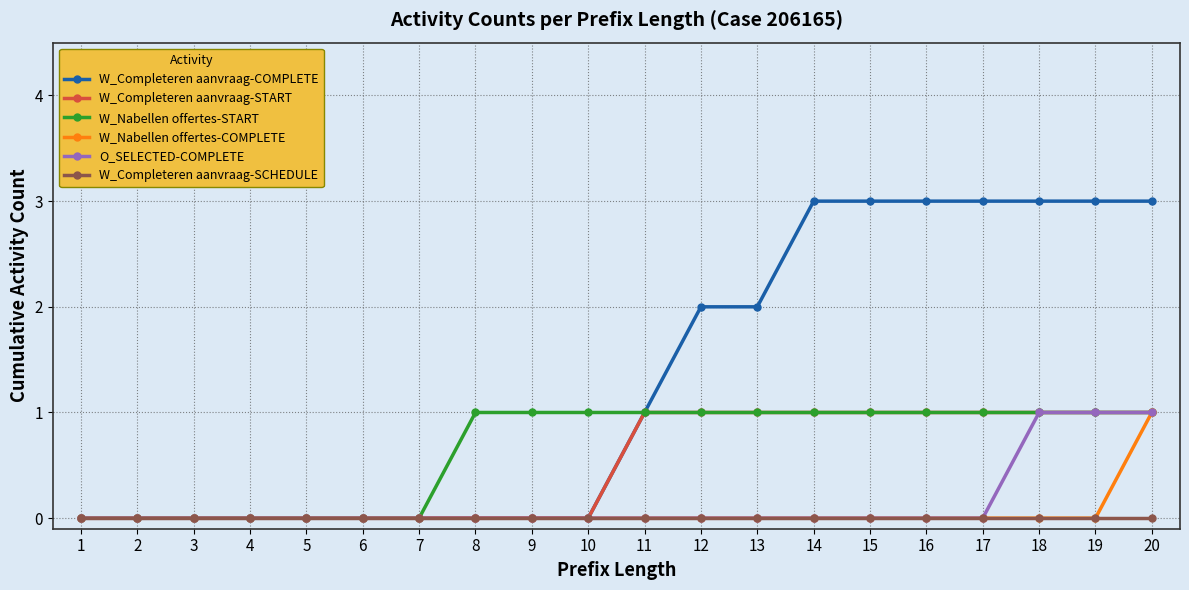

What is the total value across all series at 12?

4